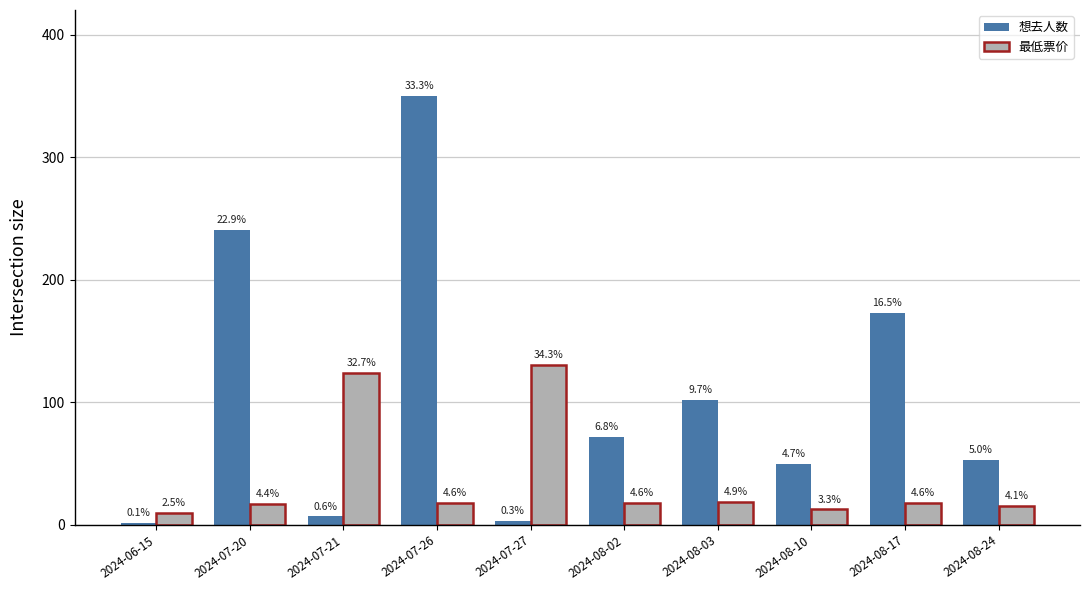

Which series changed the most between 2024-08-02 and 2024-08-03?

想去人数